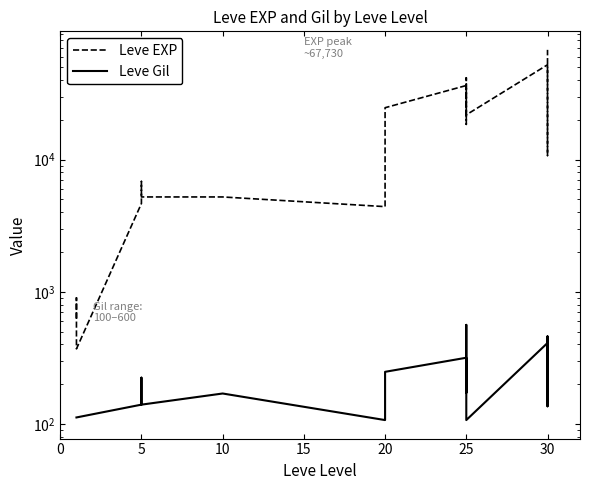

Is this an area chart (filled region under the line)?

No